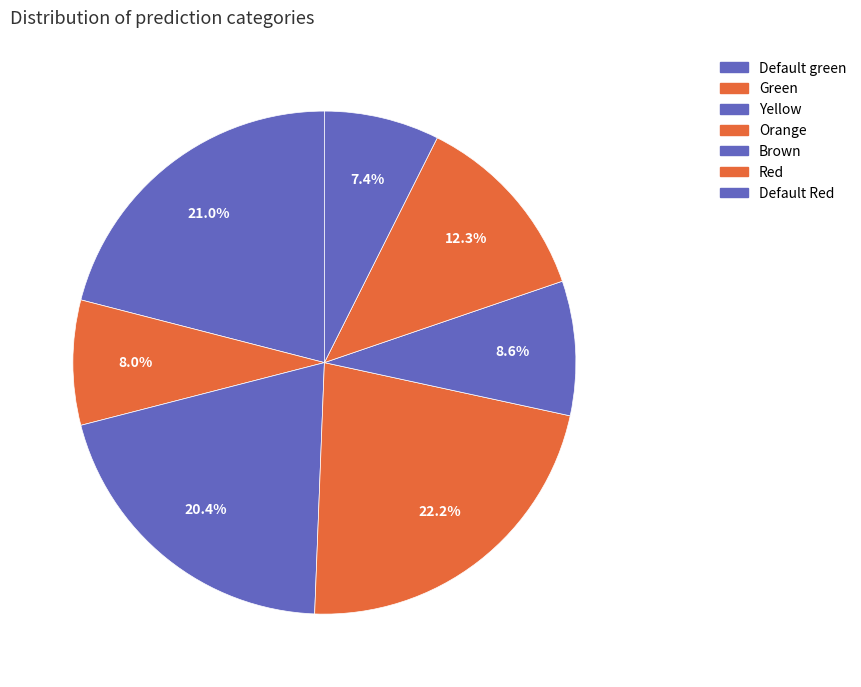

True or false: Green accounts for 8% of the total.

True